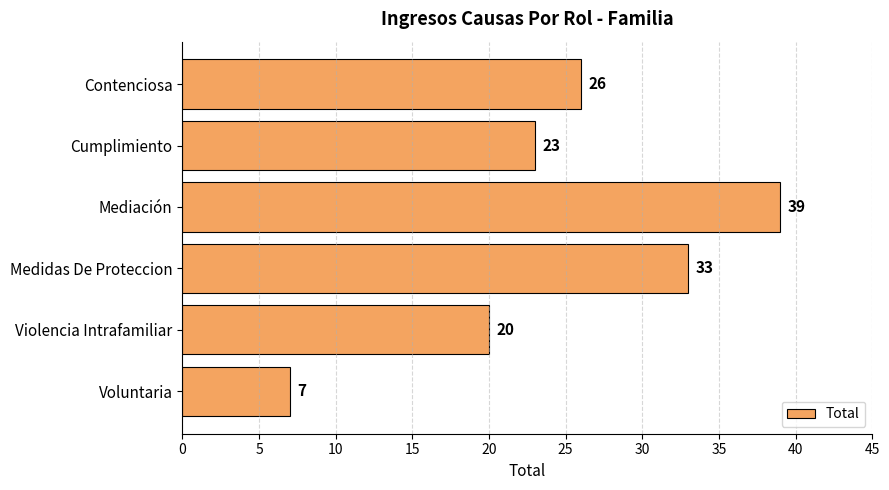

True or false: the data shows 39 at Mediación.

True